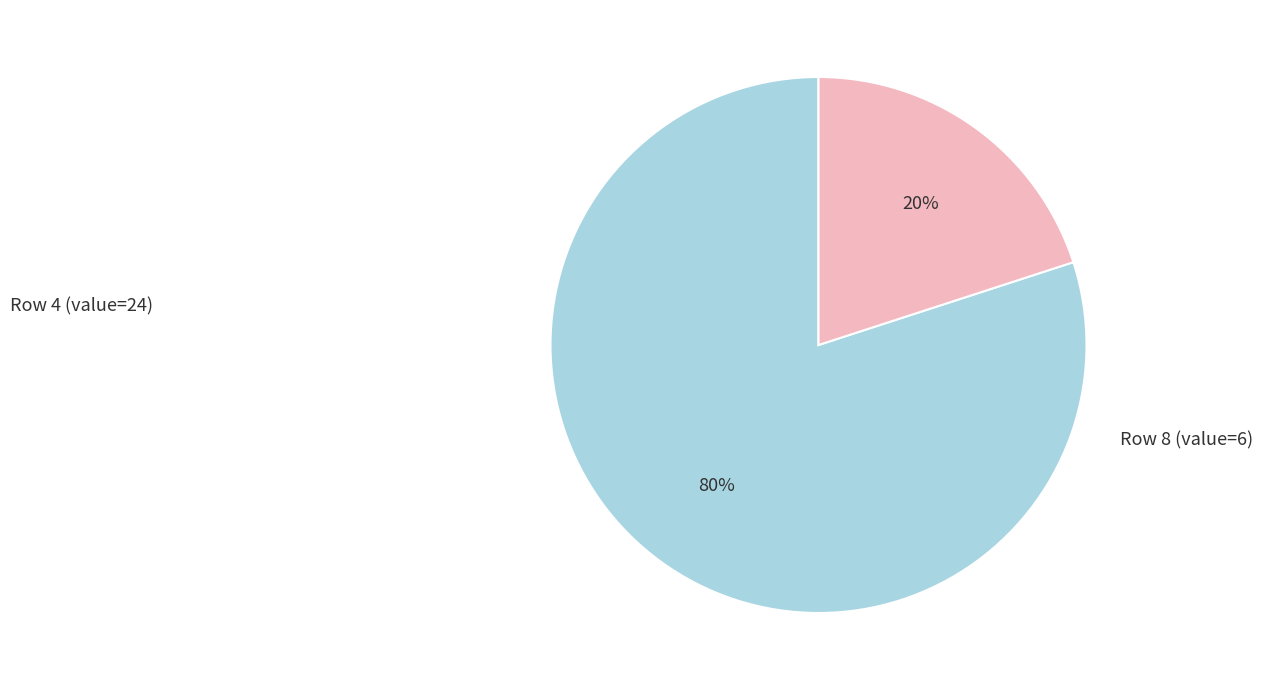

Count the number of slices in the pie.

2